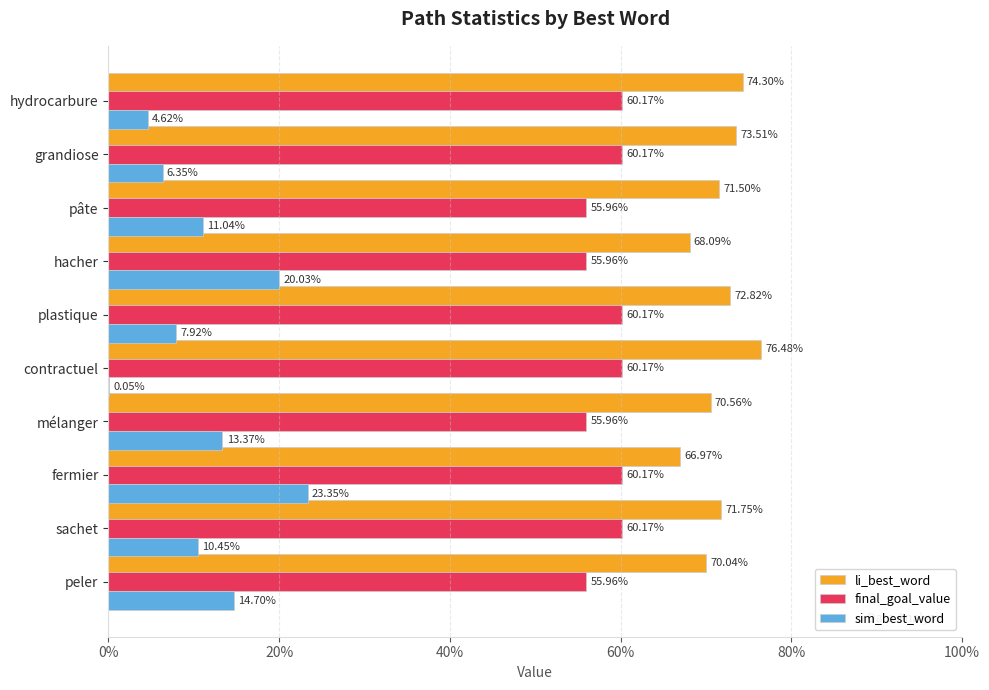

What are all the series names shown in the legend?

li_best_word, final_goal_value, sim_best_word